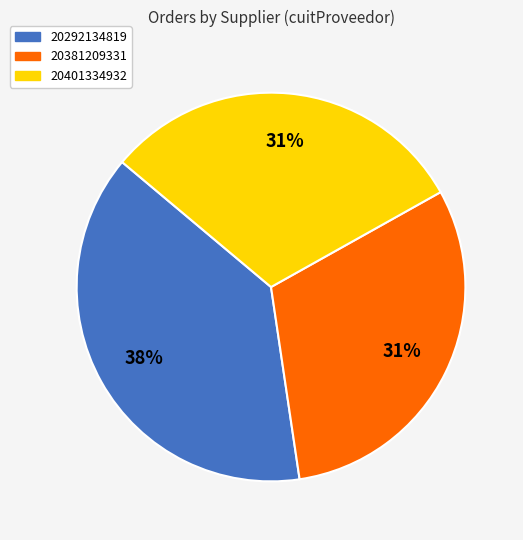

Is the sum of 20292134819 and 20401334932 greater than half?

Yes